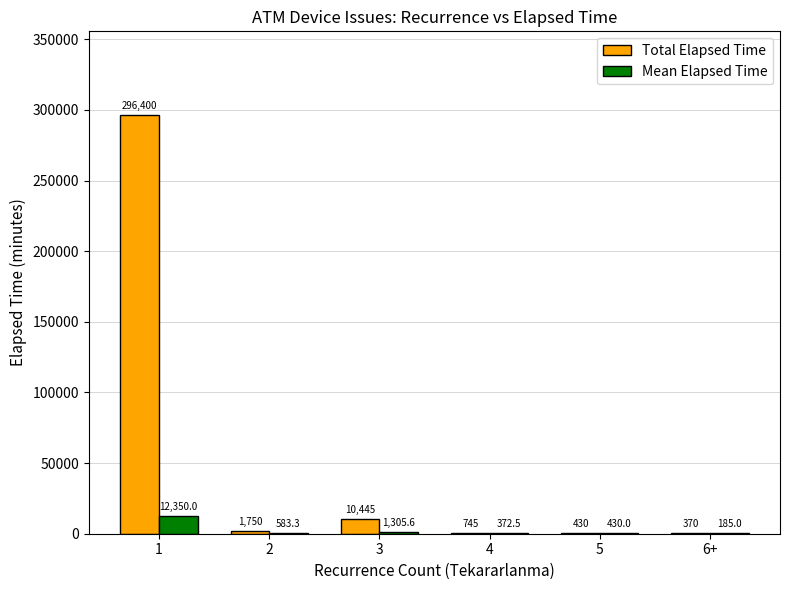

Reading right to left, list all the values displayed in this chart.

Total Elapsed Time: 370.0	430.0	745.0	10445.0	1750.0	296400.0
Mean Elapsed Time: 185.0	430.0	372.5	1305.6	583.3	12350.0